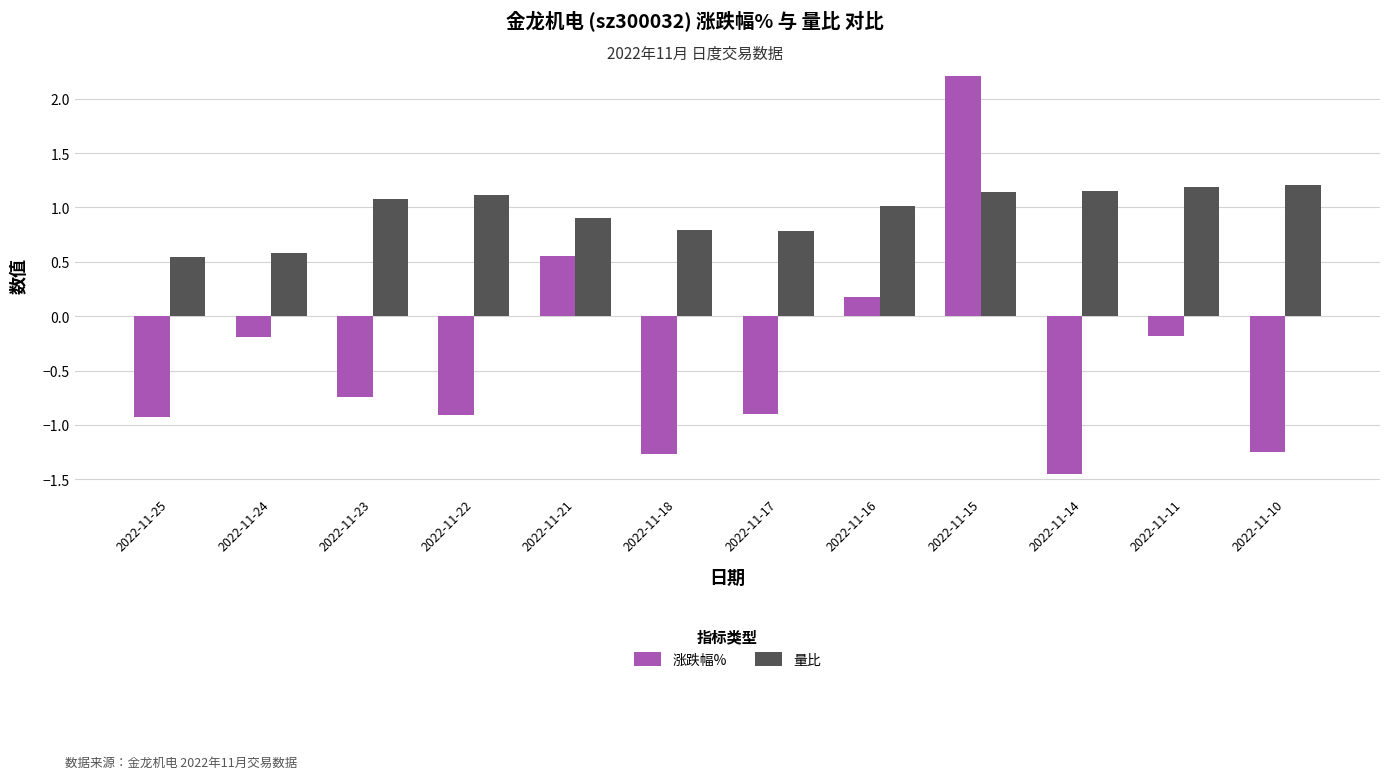

What is the sum of the 涨跌幅% values at 2022-11-24 and 2022-11-25?

-1.1